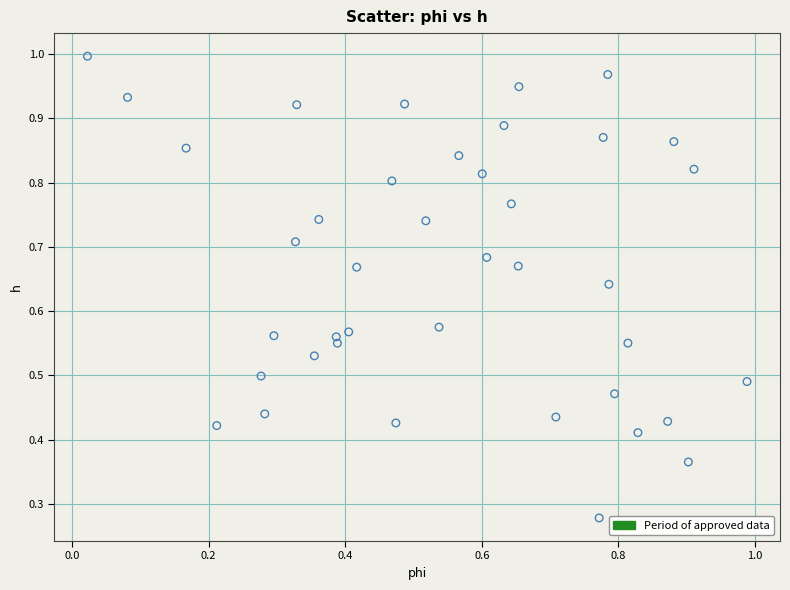

How many data points are displayed?

40